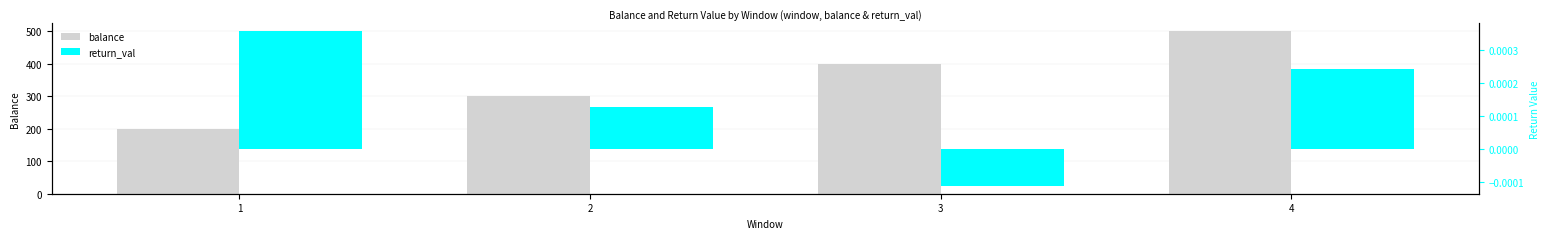

How many values in the return_val series exceed 0?

3